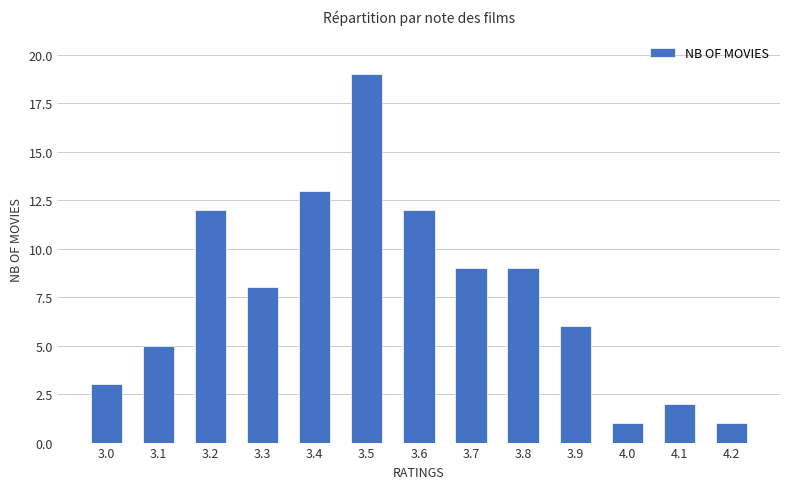

What is the label of the 5th bar from the left?

3.4